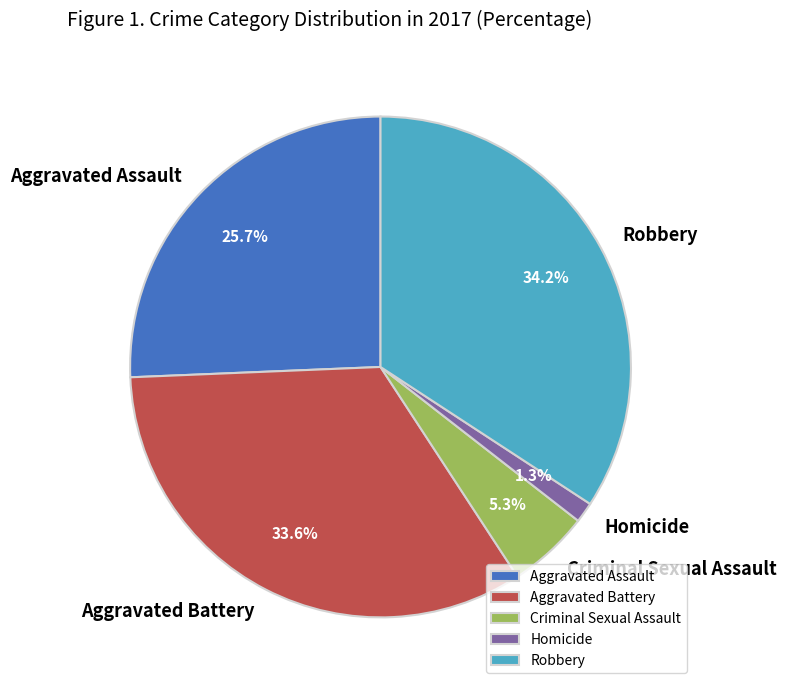

Which category has the biggest portion of the pie?

Robbery